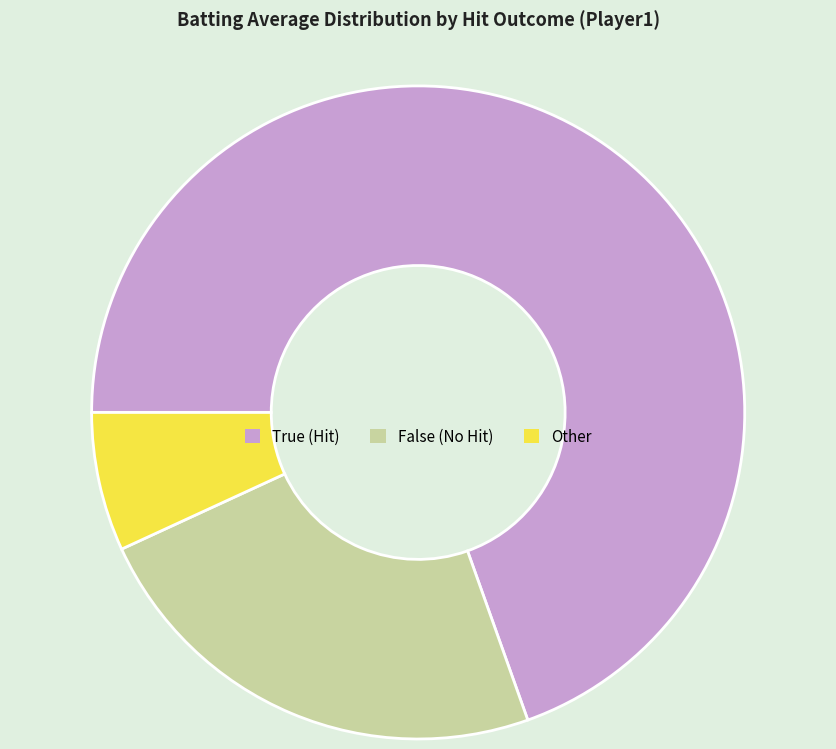

Does any single category account for the majority?

Yes